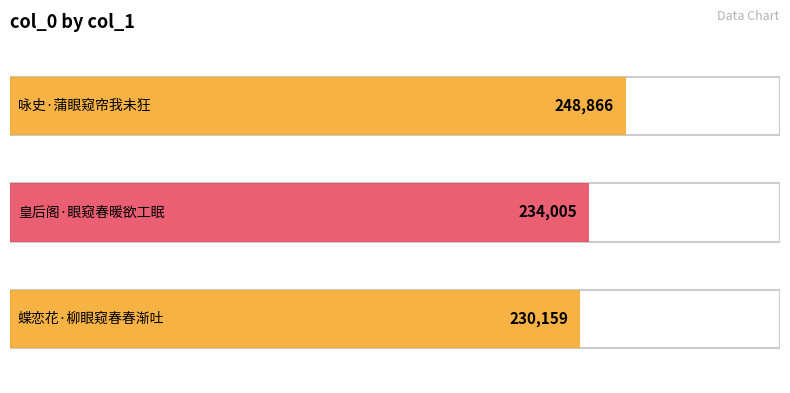

List the labels in order of value, largest first.

咏史·蒲眼窥帘我未狂, 皇后阁·眼窥春暖欲工眠, 蝶恋花·柳眼窥春春渐吐